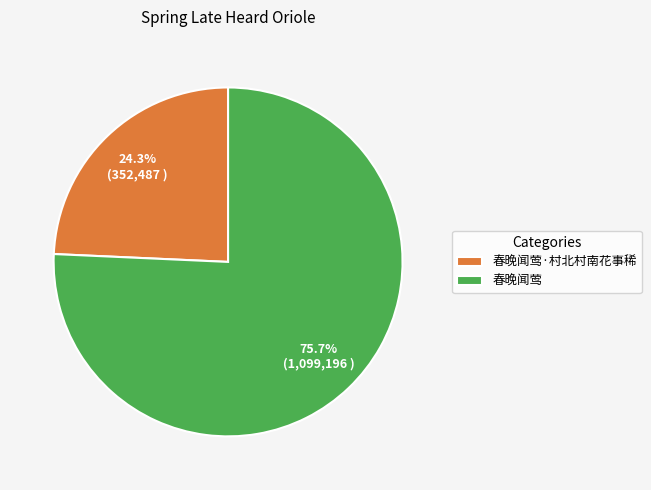

How many segments does this pie chart have?

2